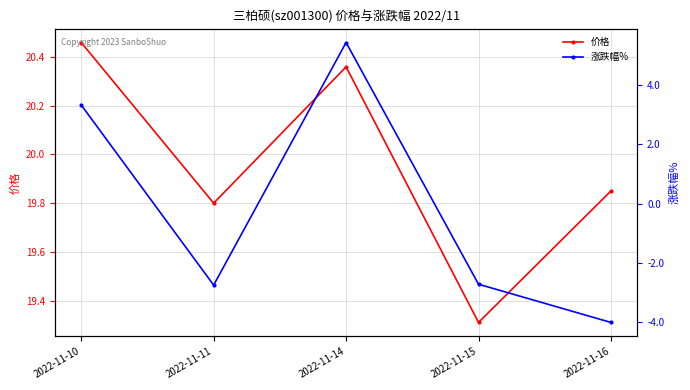

Is it true that 价格 equals 7.7 at 2022-11-10?

False